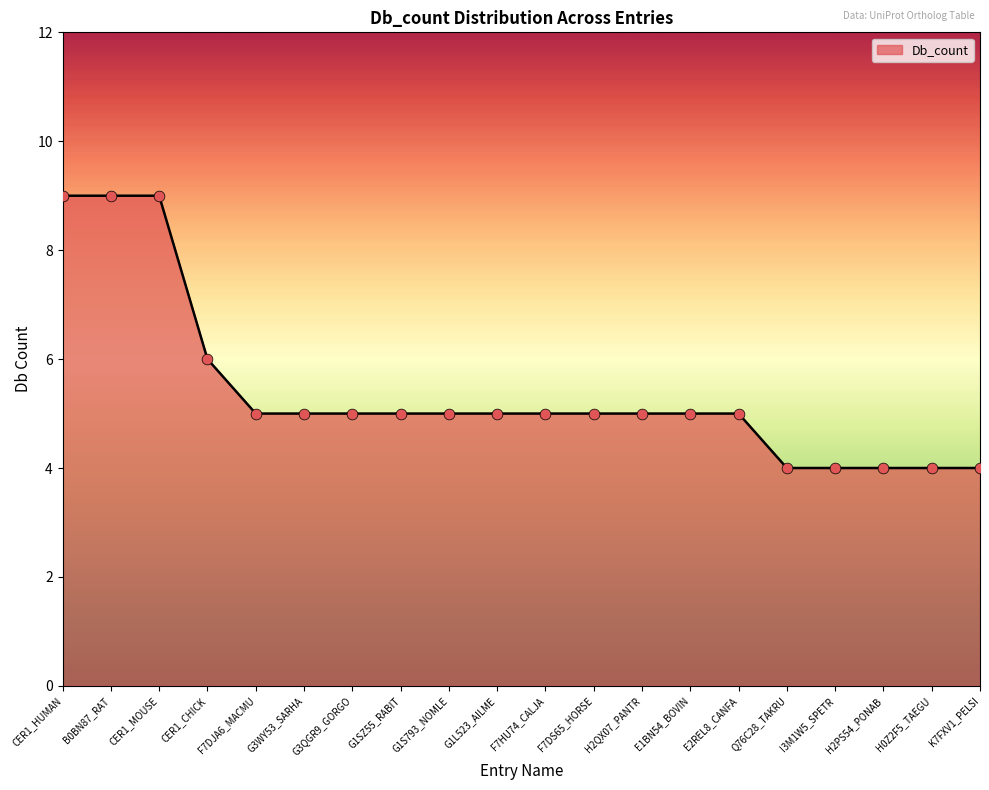

Between F7HU74_CALJA and H2PS54_PONAB, which is larger?

F7HU74_CALJA